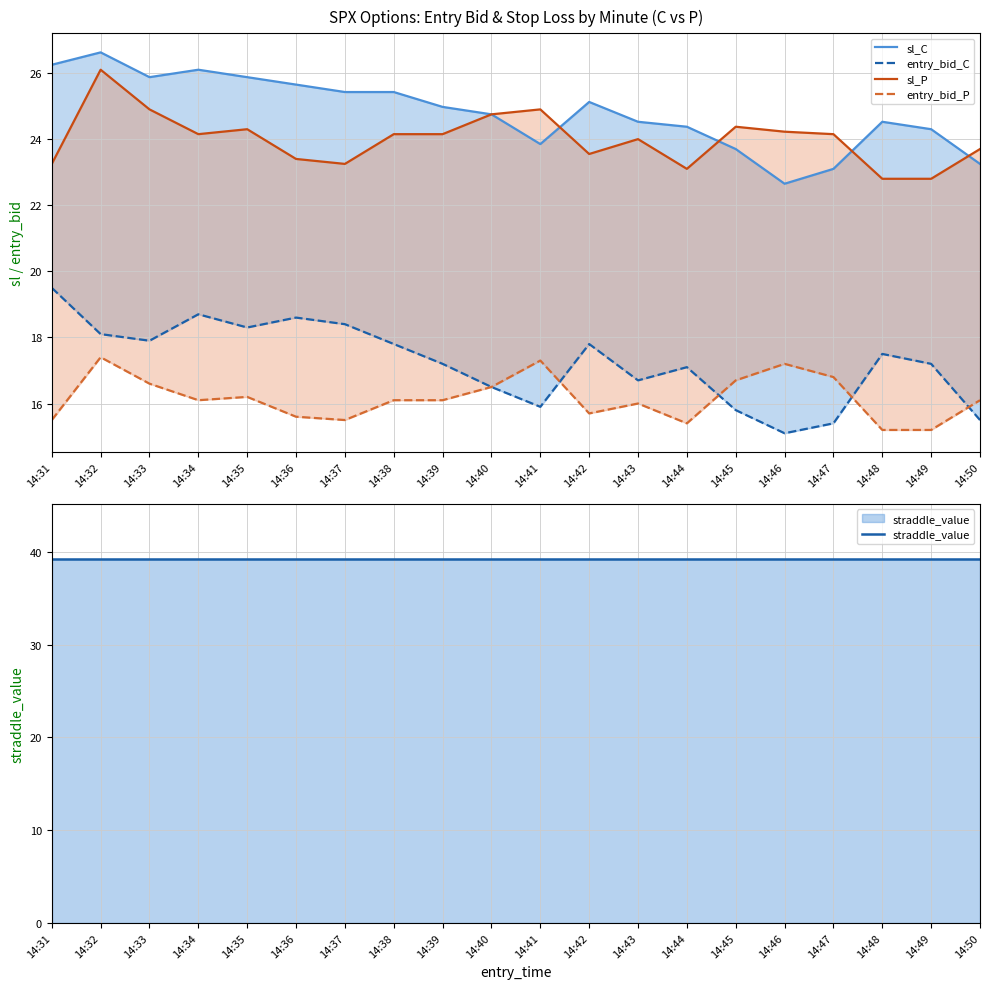

At which category is the sum across all series the highest?

14:32